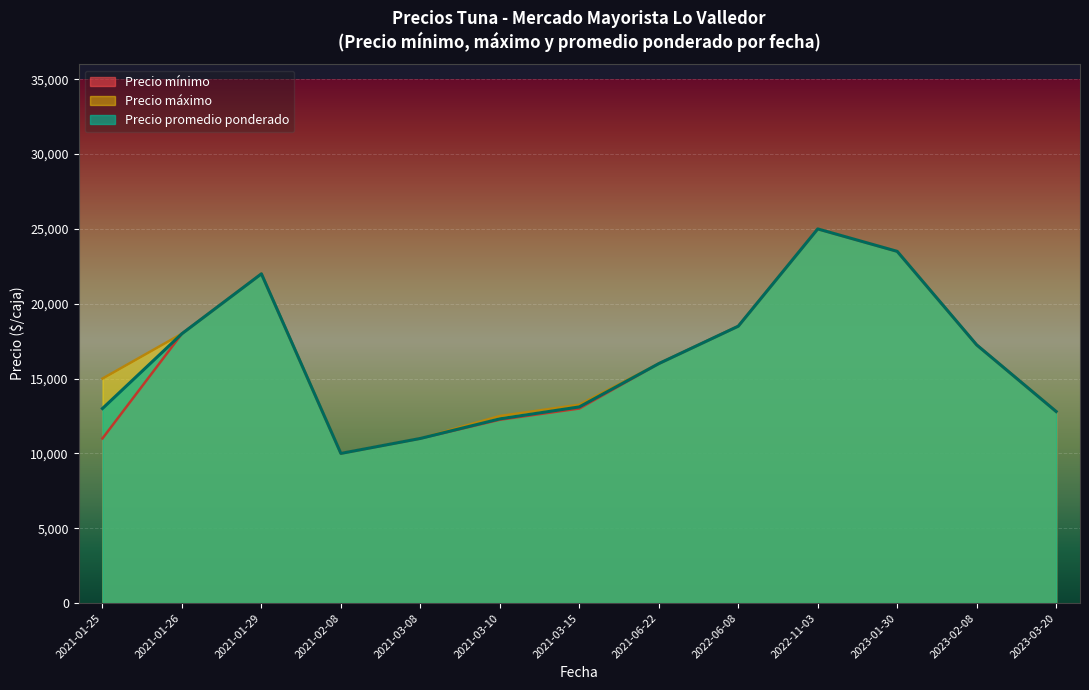

The value of Precio mínimo at 2023-03-20 is 20747. True or false?

False